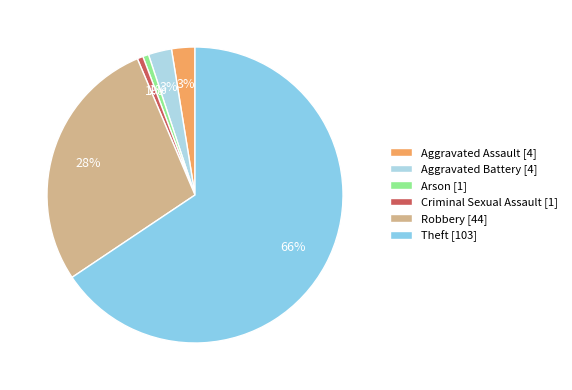

Between Aggravated Assault and Theft, which is larger?

Theft